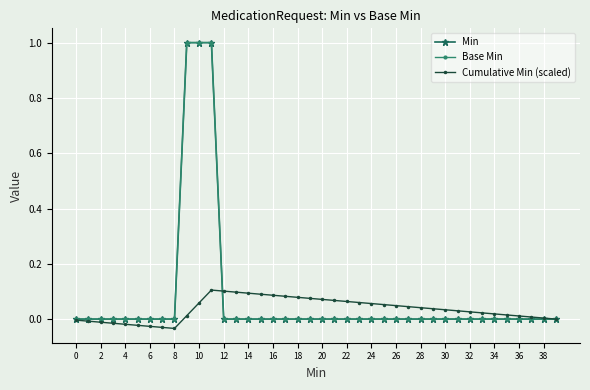

What is the highest value of the Min series?

1.0